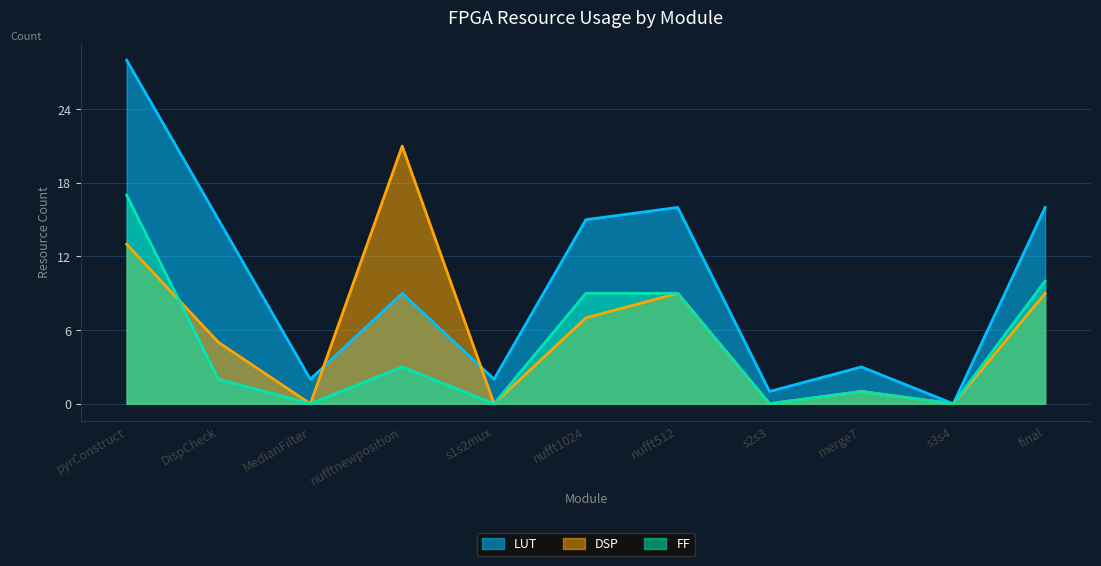

Which series has the widest spread of values?

LUT